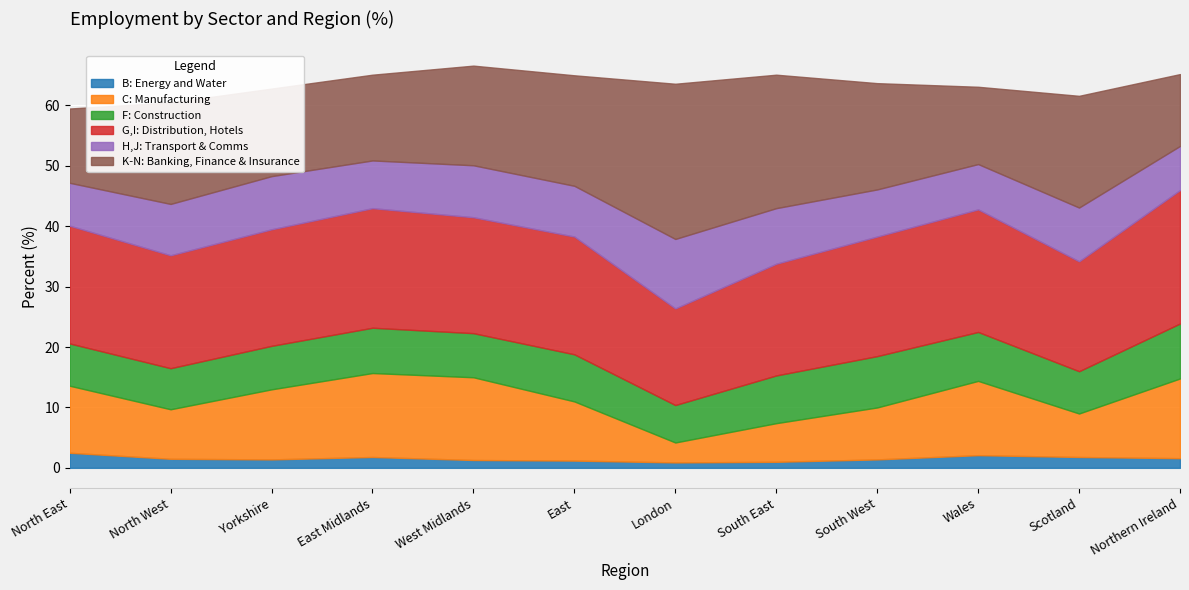

What is the value of the G,I: Distribution, Hotels point at the 6th from the left?

19.5